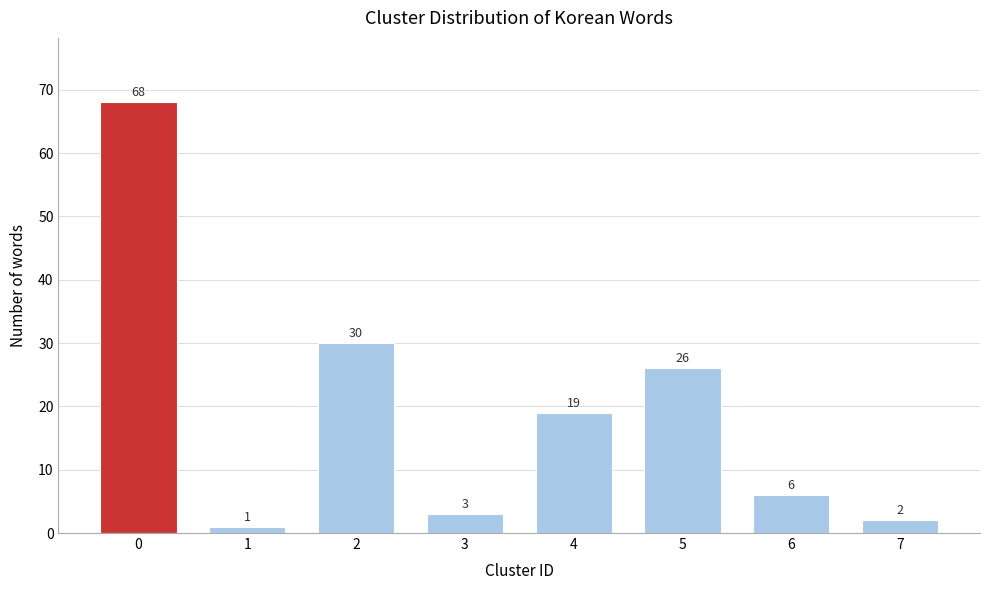

Reading right to left, list all the values displayed in this chart.

2	6	26	19	3	30	1	68